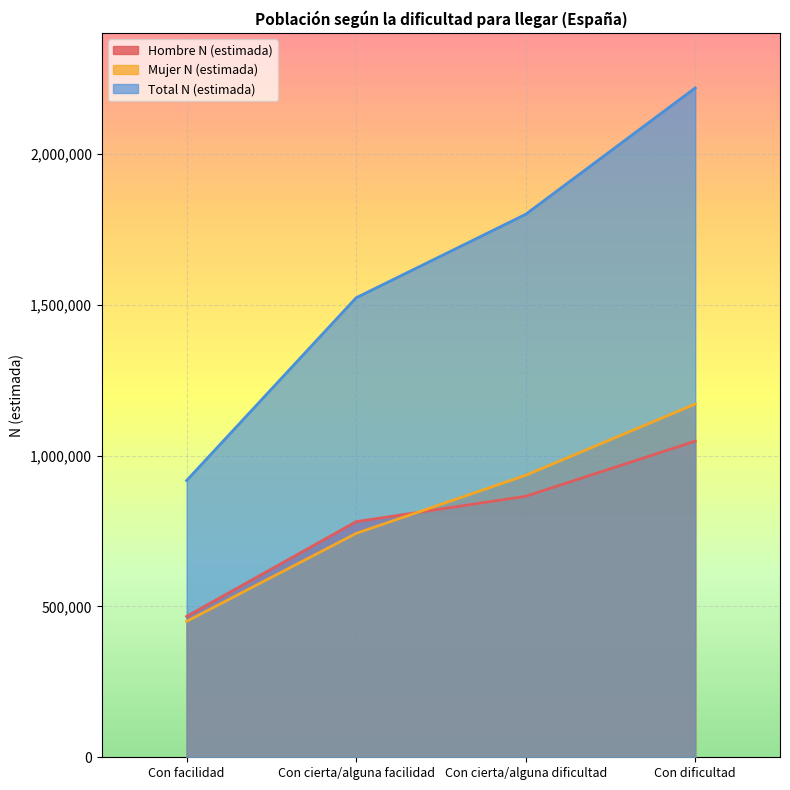

What is the sum of all Hombre N (estimada) values?

3160043